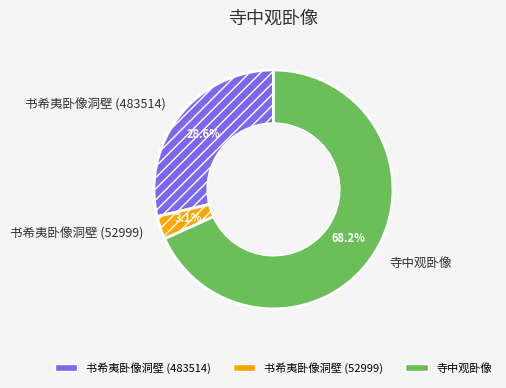

What is the largest slice in the pie chart?

寺中观卧像